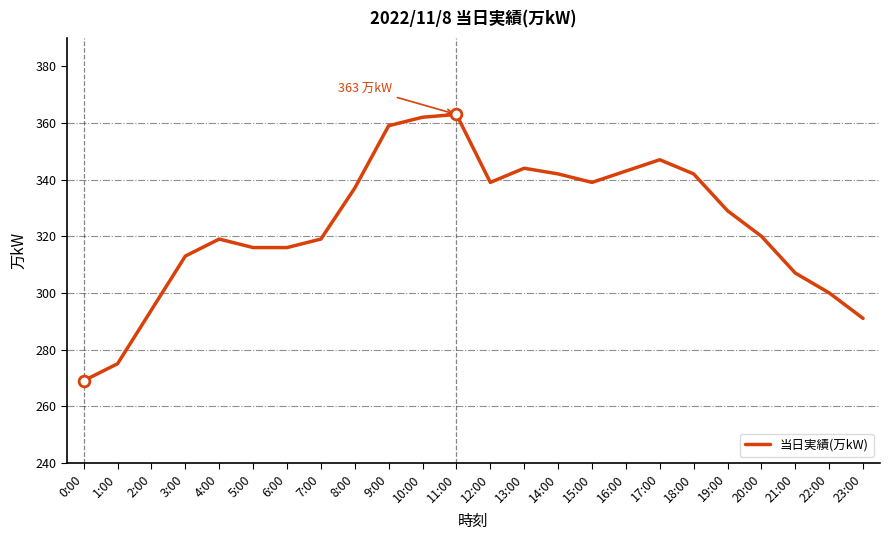

Approximately how many times larger is the value at 13:00 compared to 9:00?

1.0